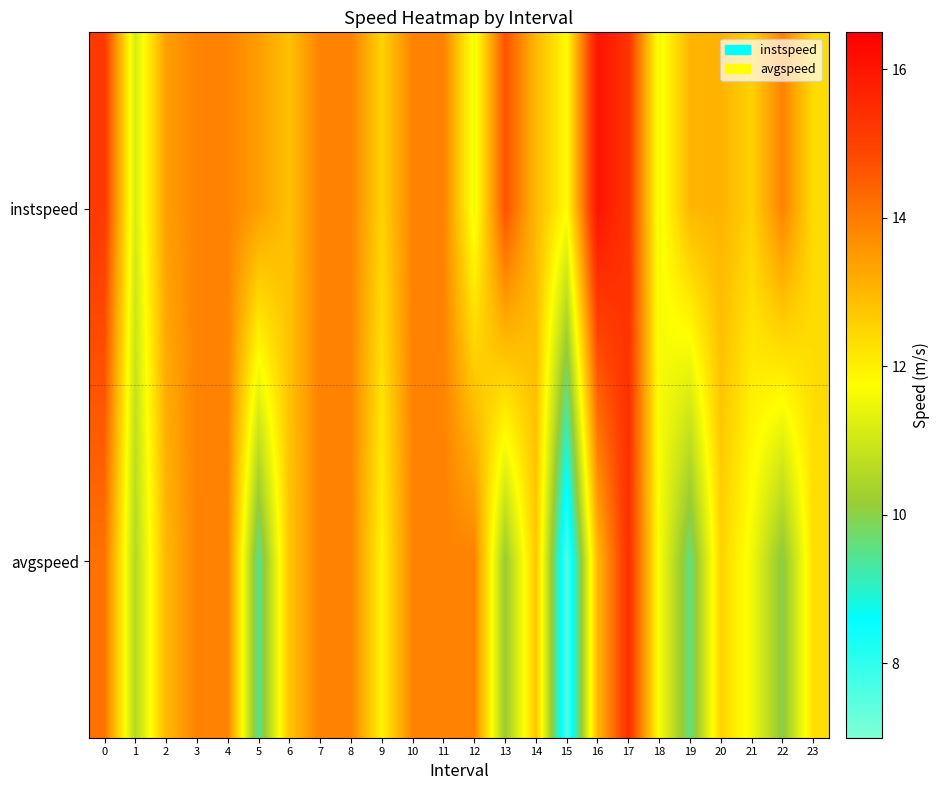

Reading right to left, transcribe all the data shown in this chart.

instspeed: 23=12.4	22=13.9	21=12.5	20=13.1	19=13.0	18=11.6	17=15.3	16=16.0	15=11.8	14=13.0	13=14.7	12=11.5	11=13.9	10=13.9	9=12.5	8=13.9	7=13.9	6=12.8	5=13.4	4=13.9	3=13.9	2=13.4	1=11.1	0=15.2
avgspeed: 23=12.3	22=10.0	21=11.6	20=12.5	19=9.6	18=11.7	17=15.4	16=13.0	15=7.6	14=12.7	13=10.2	12=13.9	11=13.9	10=13.9	9=12.0	8=13.9	7=13.9	6=12.8	5=9.5	4=13.9	3=13.9	2=13.0	1=10.6	0=14.2